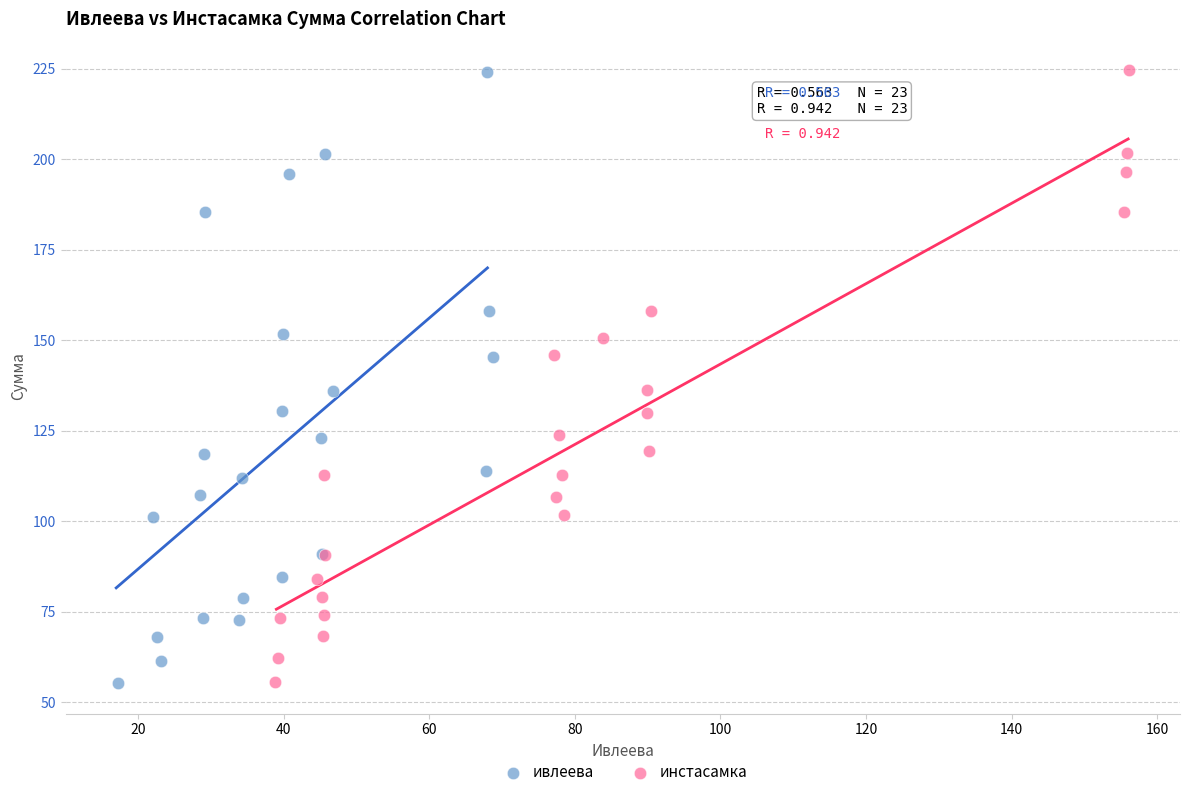

What are all the series names shown in the legend?

ивлеева, инстасамка